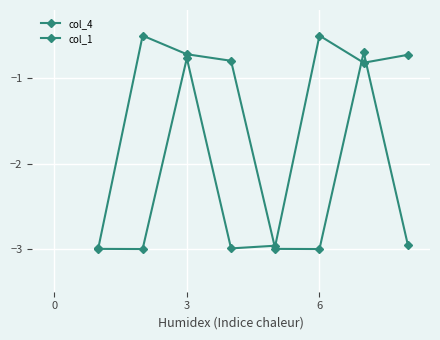

Does the chart display data point markers on the line(s)?

Yes